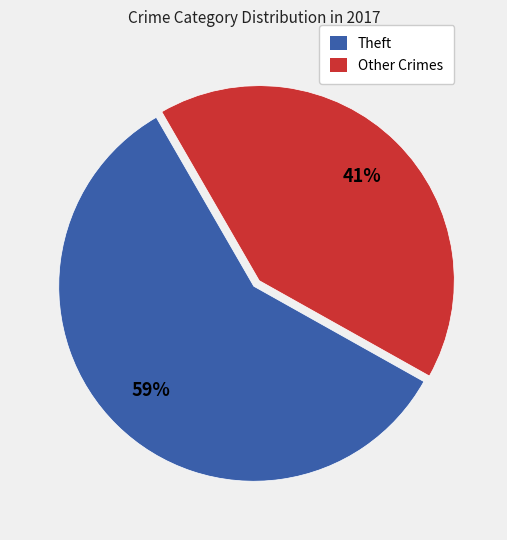

What percentage is the Theft slice, to the nearest percent?

59%